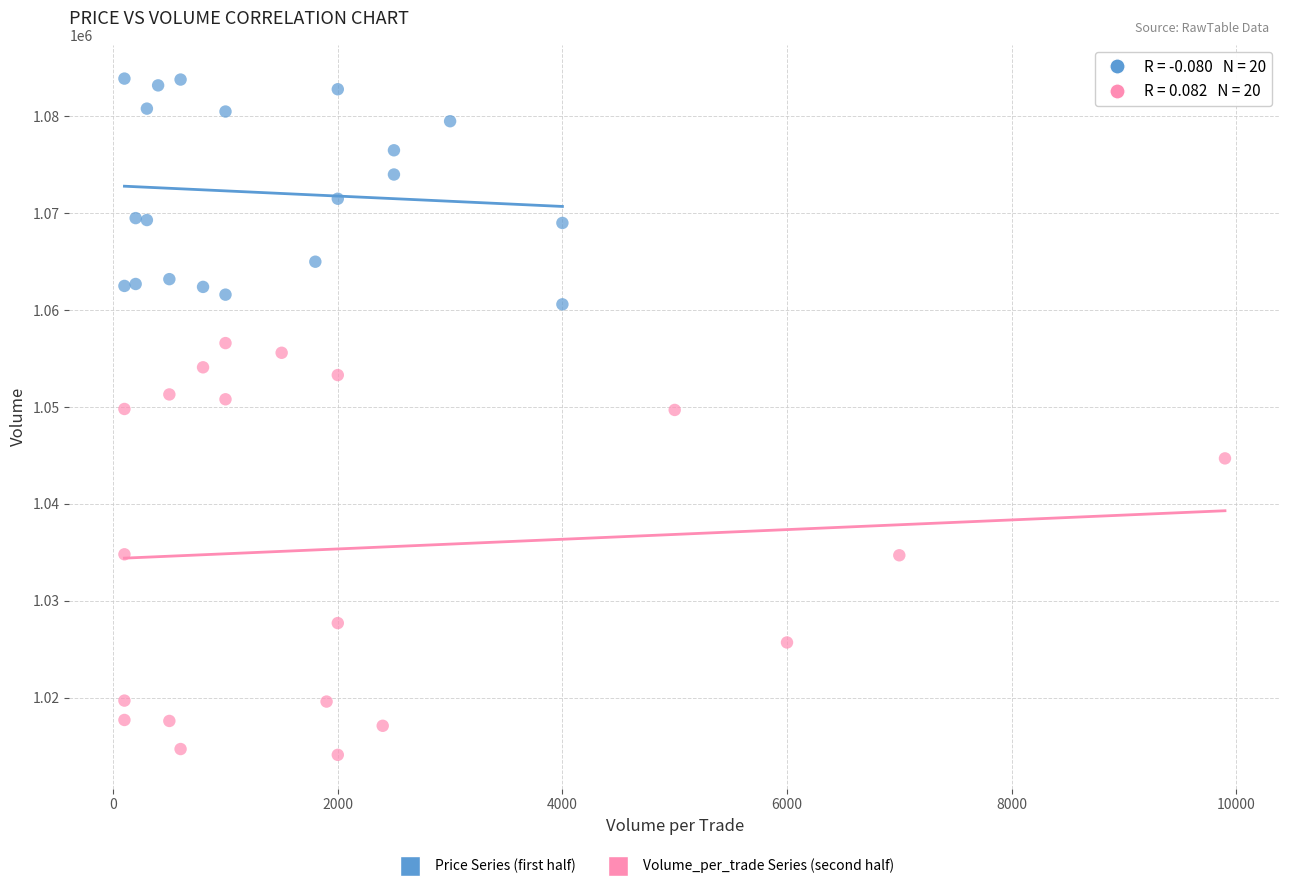

Which series has the largest Y range (max minus min)?

Volume_per_trade Series (second half)